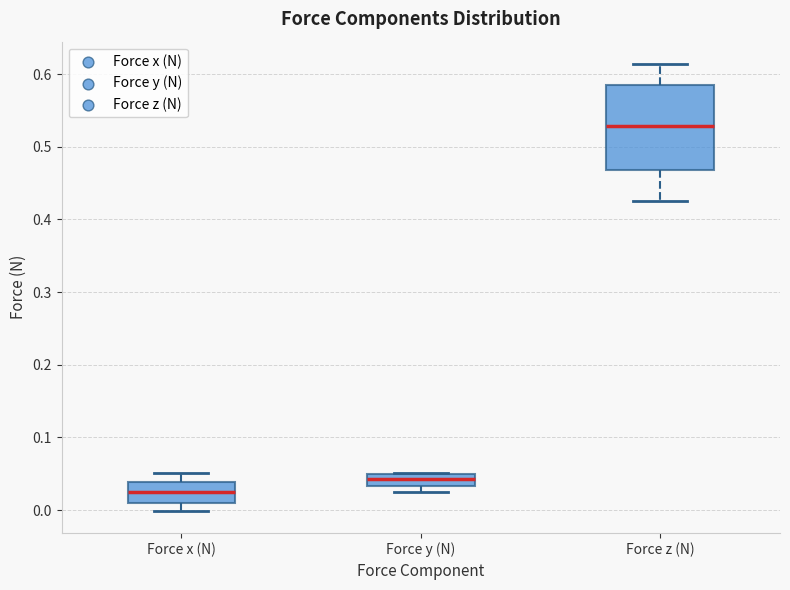

Which box's median line is the highest?

Force z (N)